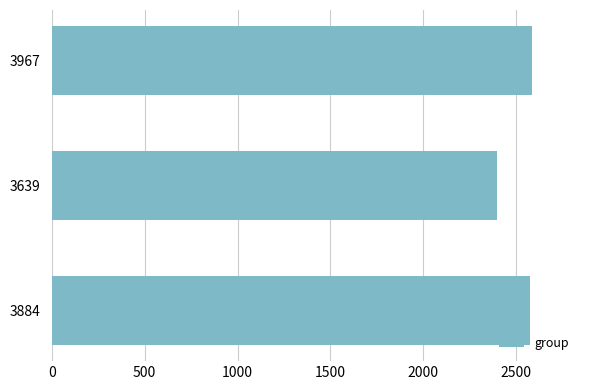

Between 3884 and 3639, which is larger?

3884